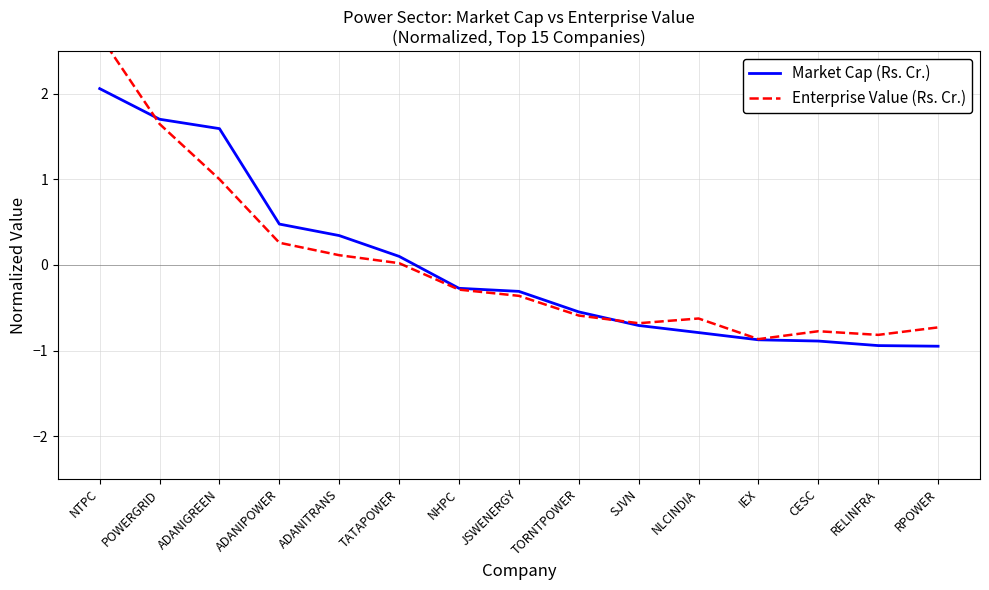

What are all the series names shown in the legend?

Market Cap (Rs. Cr.), Enterprise Value (Rs. Cr.)